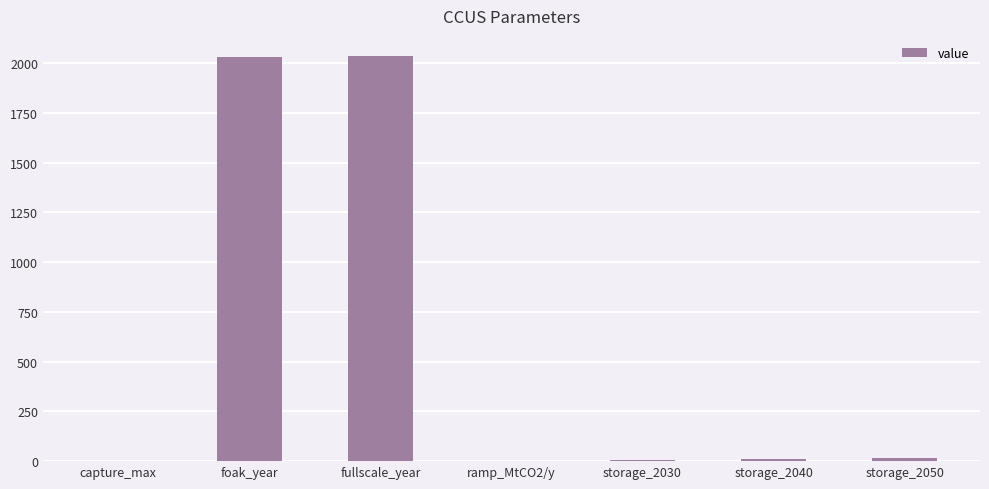

Which has a higher value, storage_2050 or fullscale_year?

fullscale_year